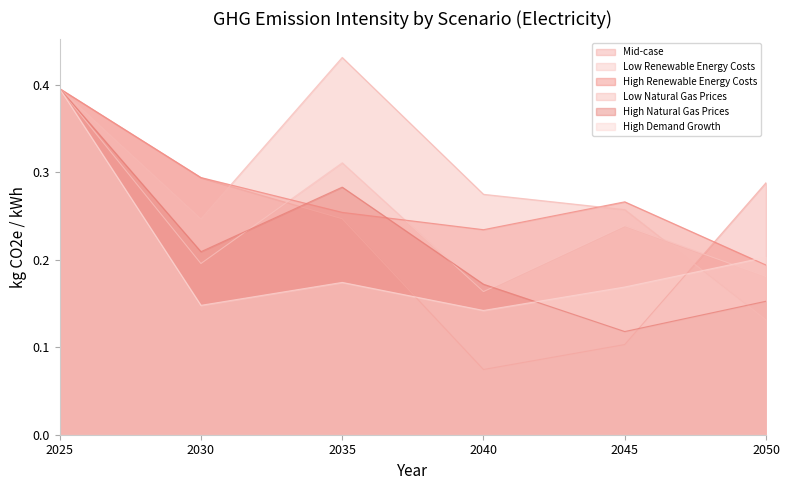

At which category is the sum across all series the highest?

2025